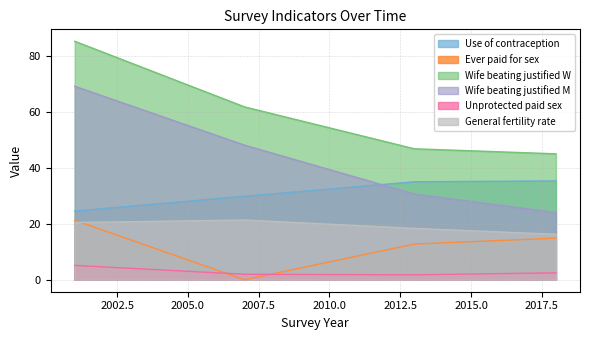

The value of Ever.paid.for.sex at 2013 is 3.3. True or false?

False